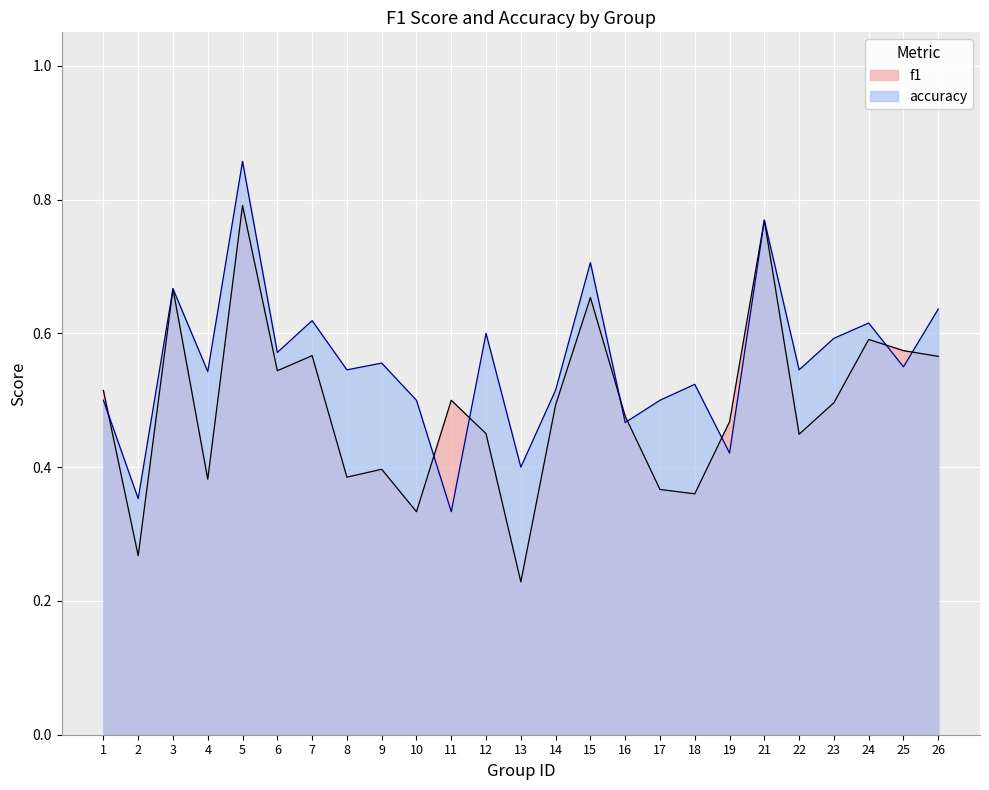

How many intersections are there between f1 and accuracy?

8